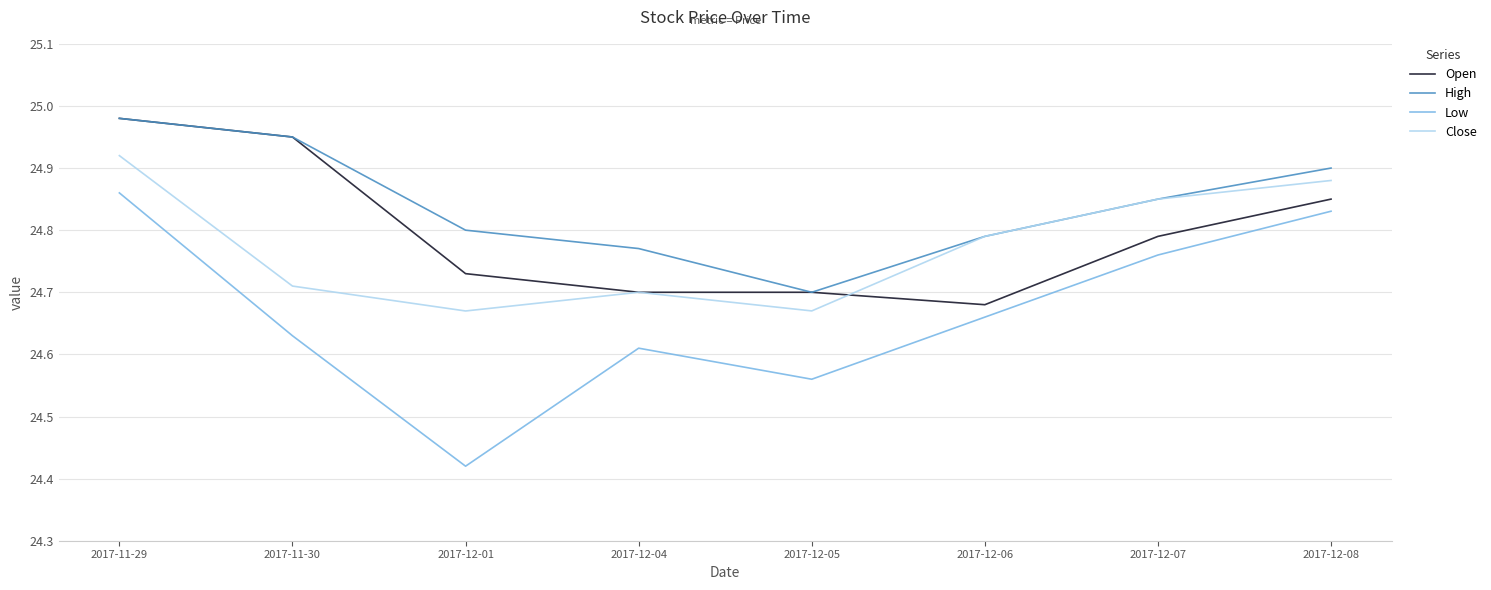

The Open series shows 24.9 at 2017-11-30. True or false?

True